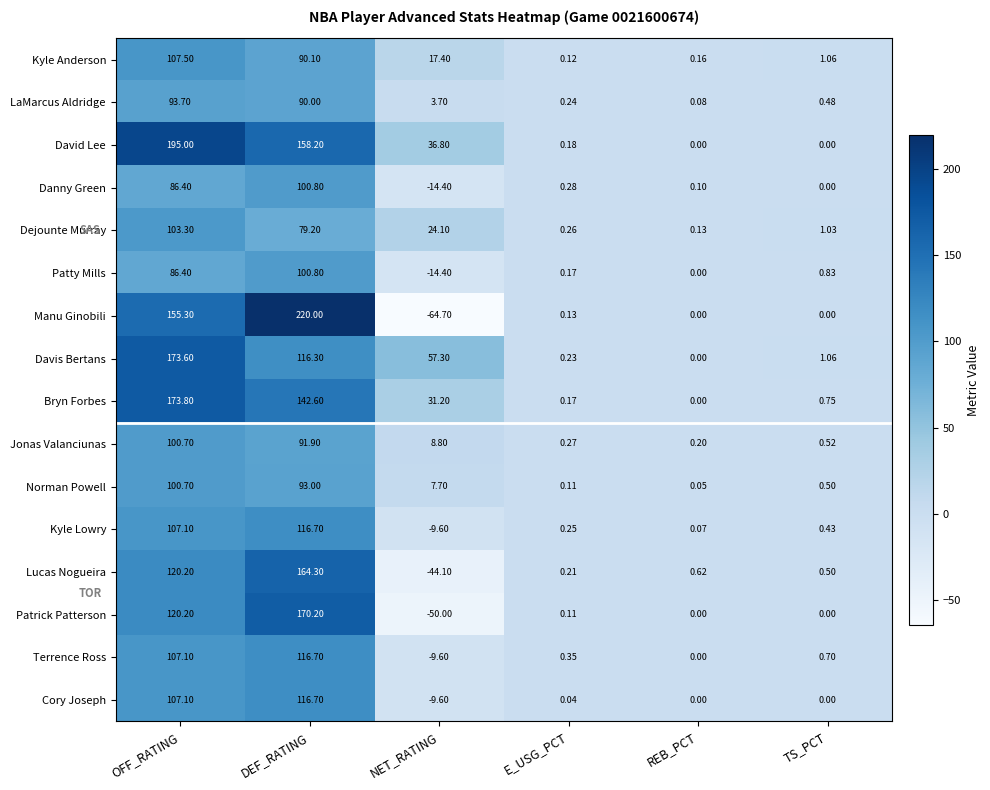

What is the total value across all series at REB_PCT?

1.4